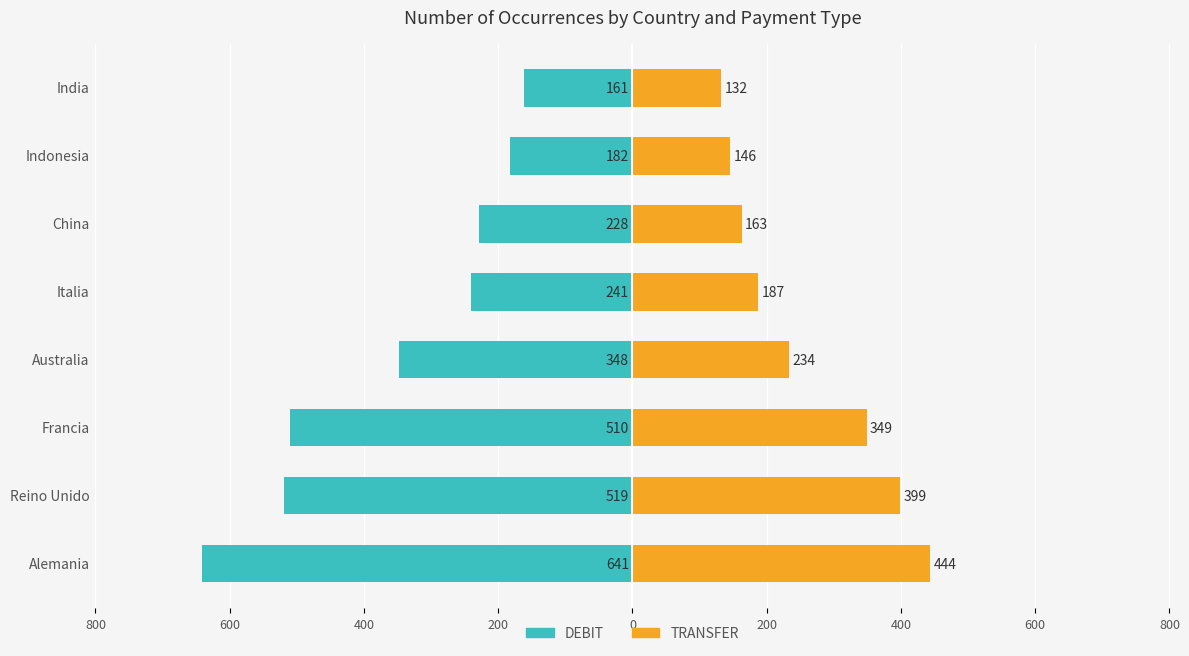

Which series changed the most between China and India?

DEBIT